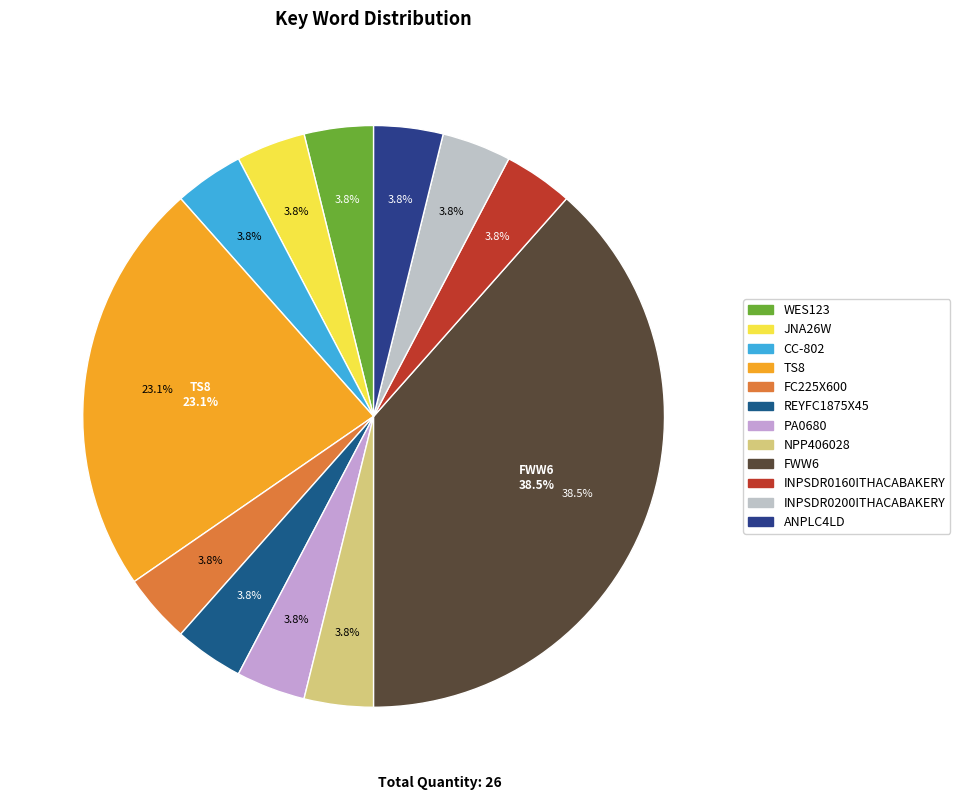

Does any single category account for the majority?

No